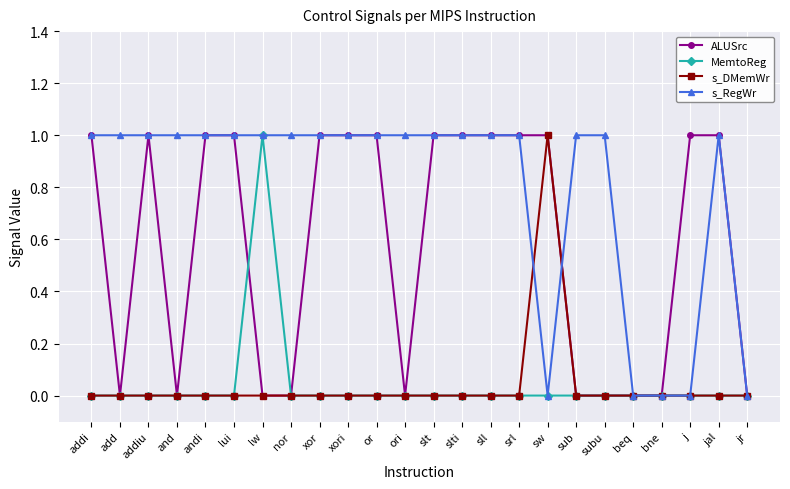

True or false: s_DMemWr has a value of 0 at addi.

True